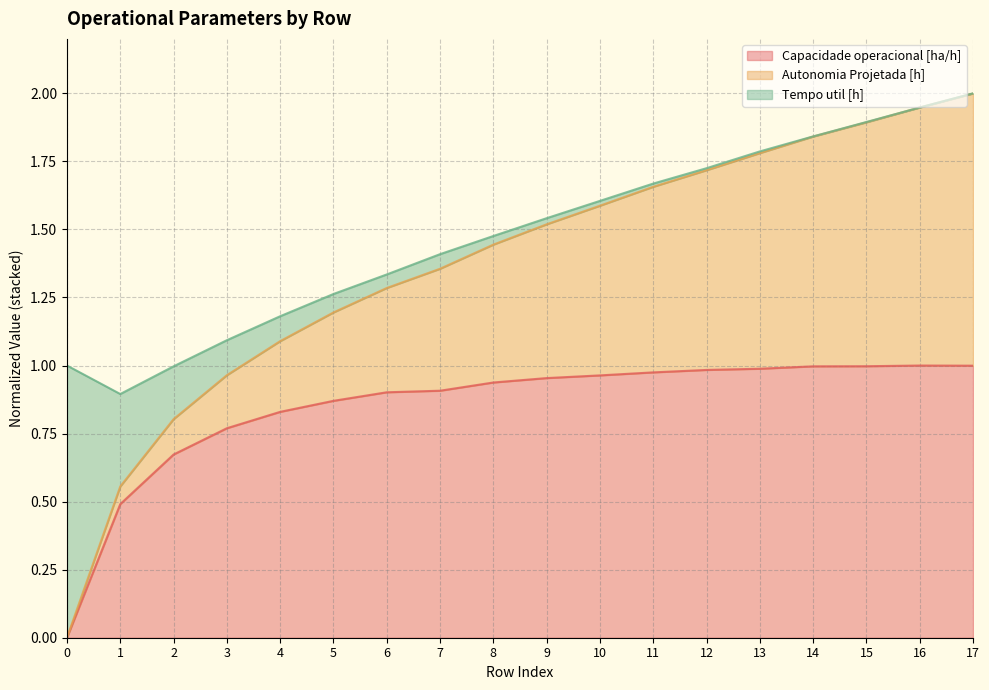

At which category is the sum across all series the highest?

17